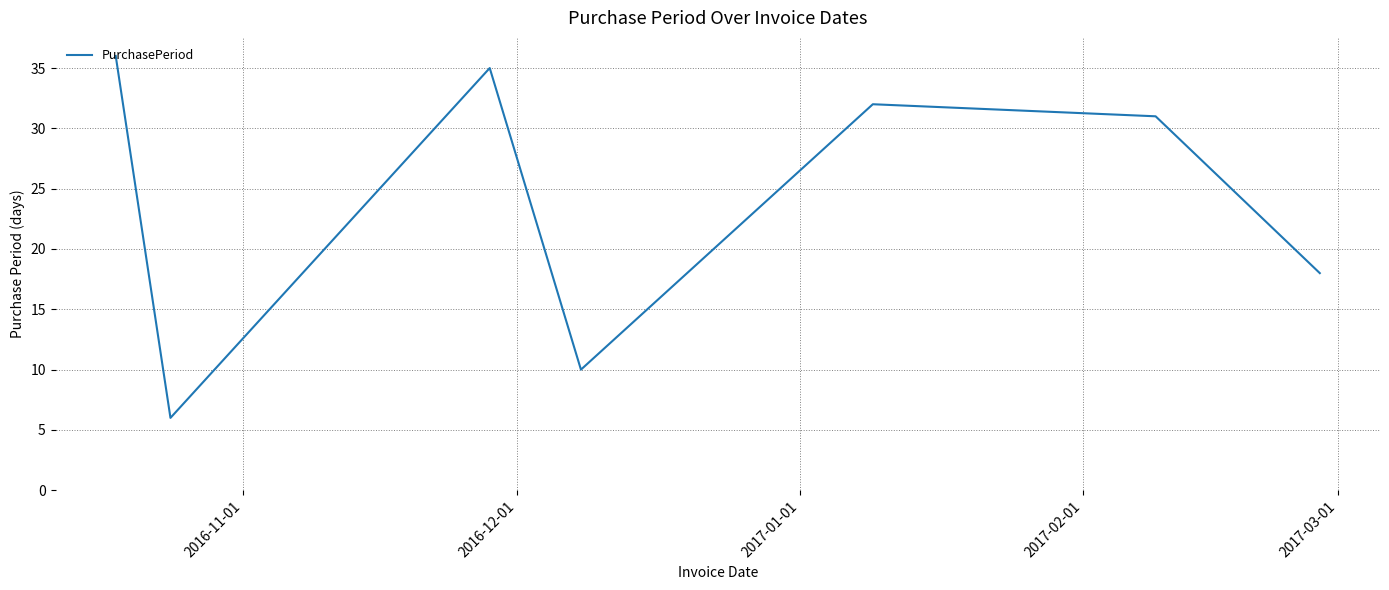

What is the sum of all values?

168